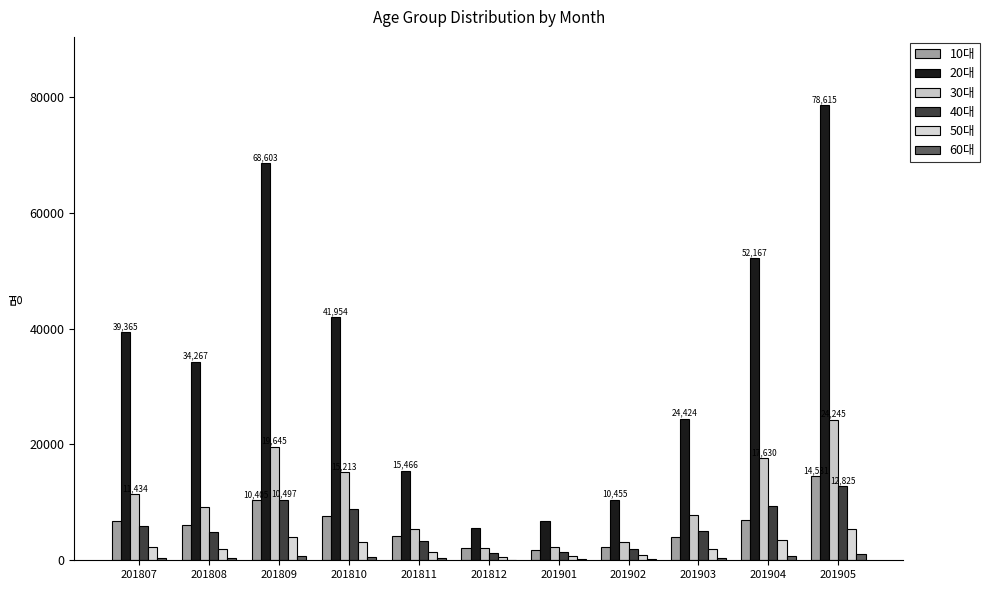

What is the sum of all 50대 values?

26115